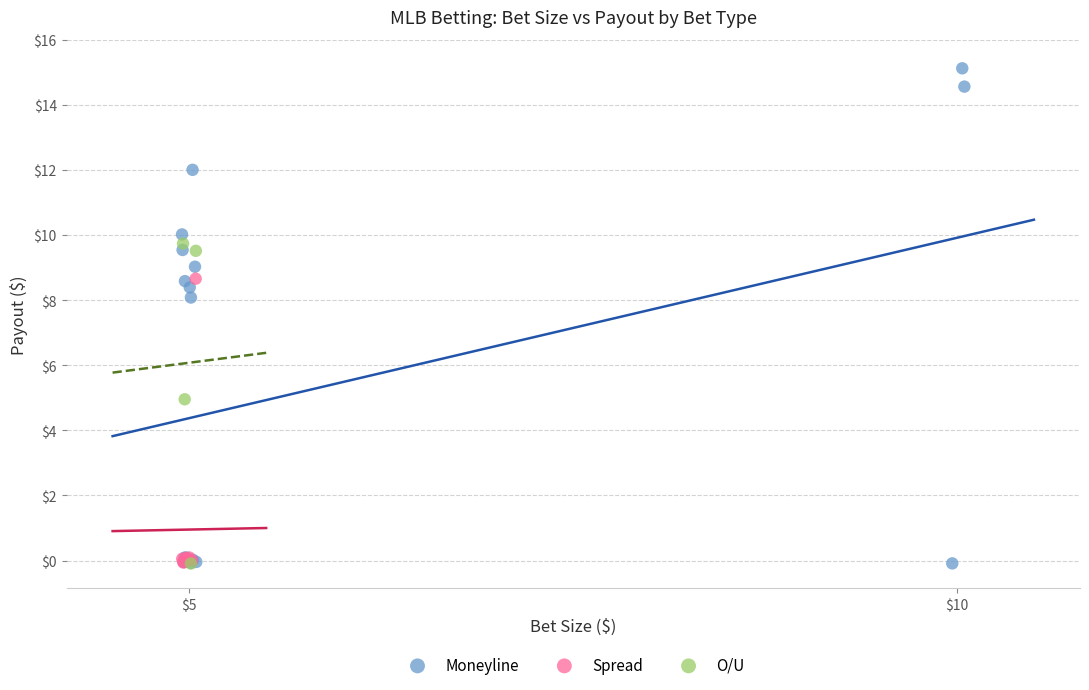

Which series contains the highest Y value?

Moneyline